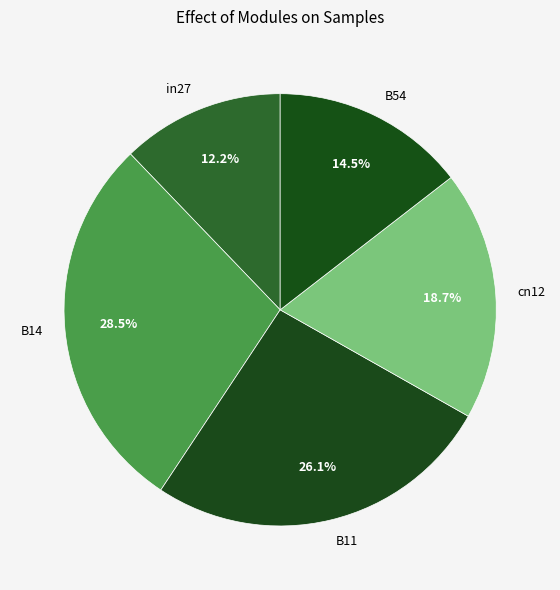

Is there any slice that represents more than half of the pie?

No